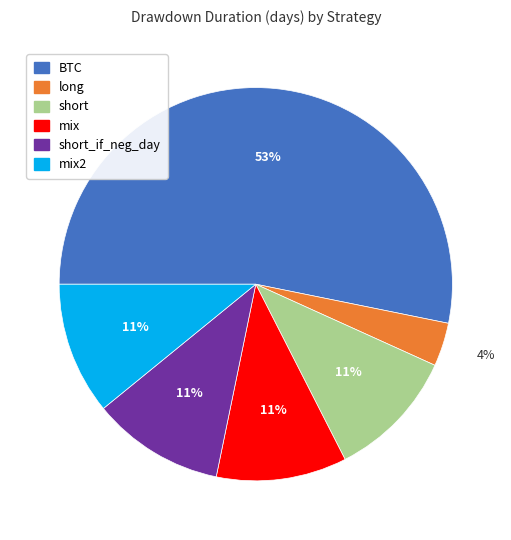

To the nearest percent, what is the average slice percentage?

17%